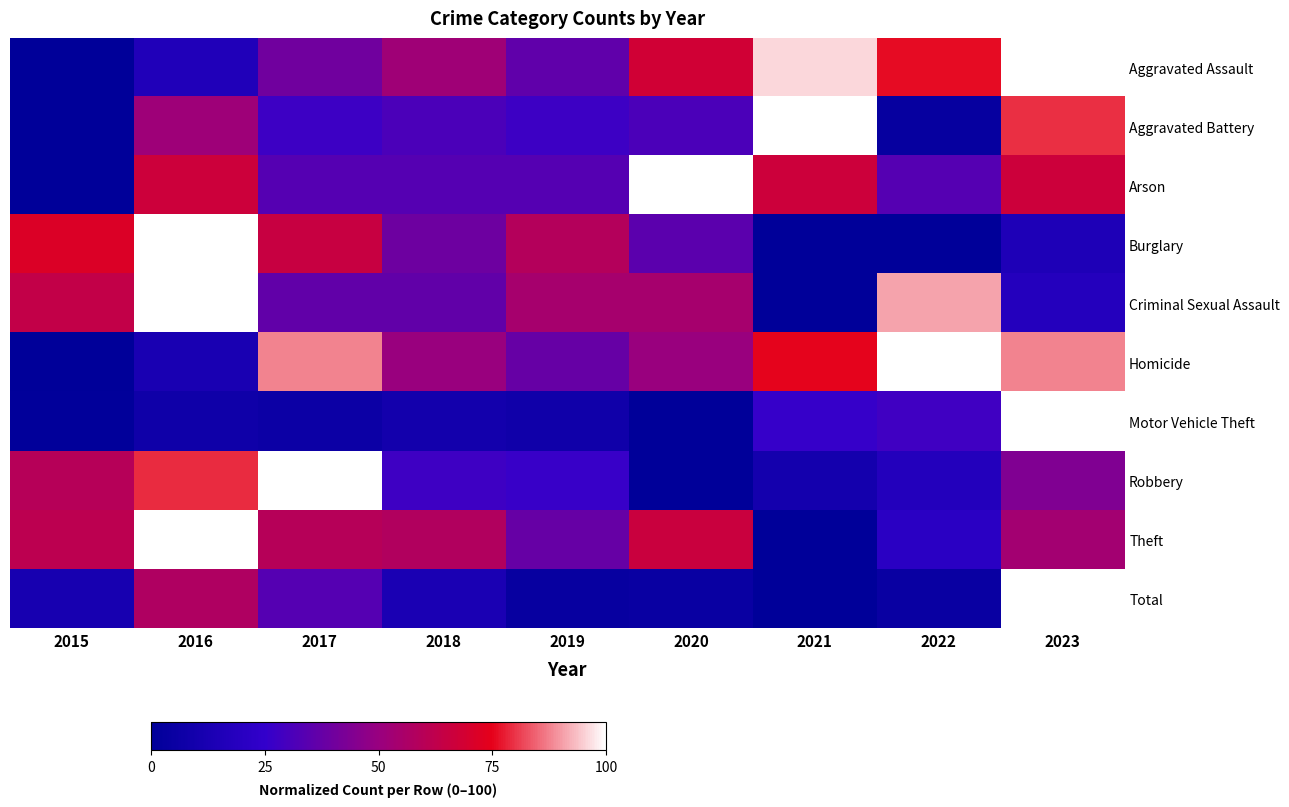

What is the spread (max minus min) of values at 2018?

48.4